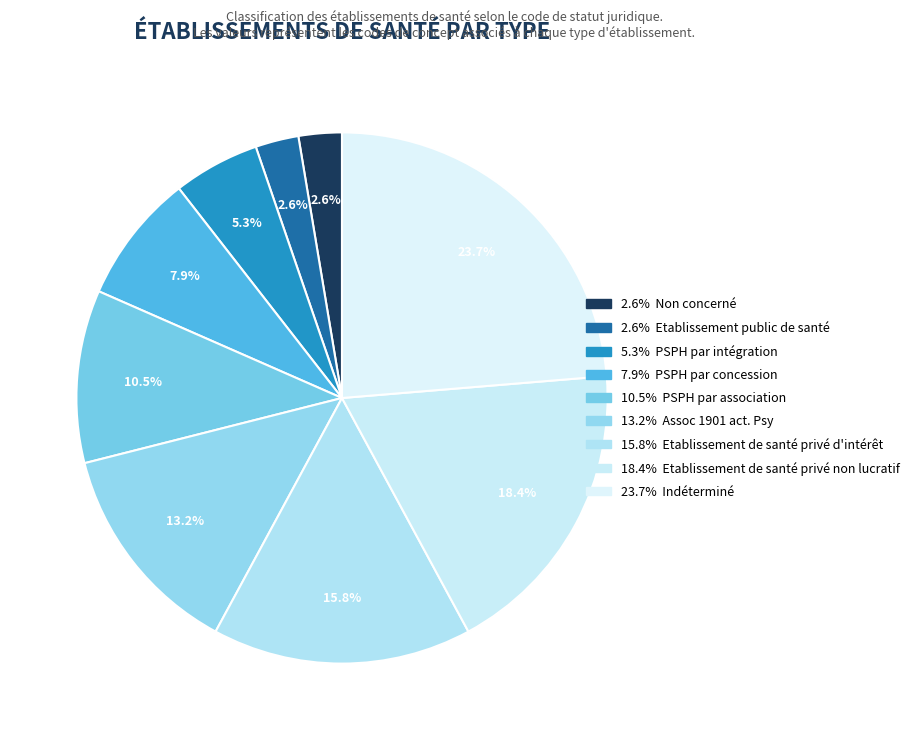

How many segments does this pie chart have?

9